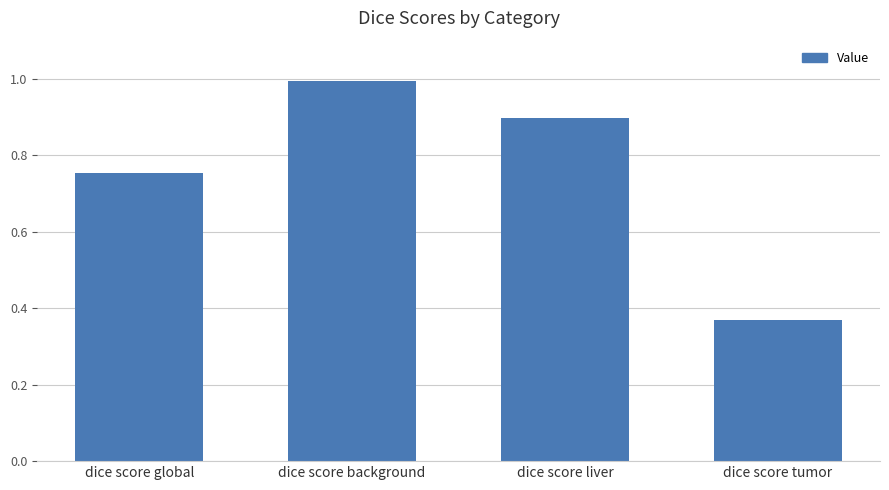

Rank the categories by value from lowest to highest.

dice score tumor, dice score global, dice score liver, dice score background